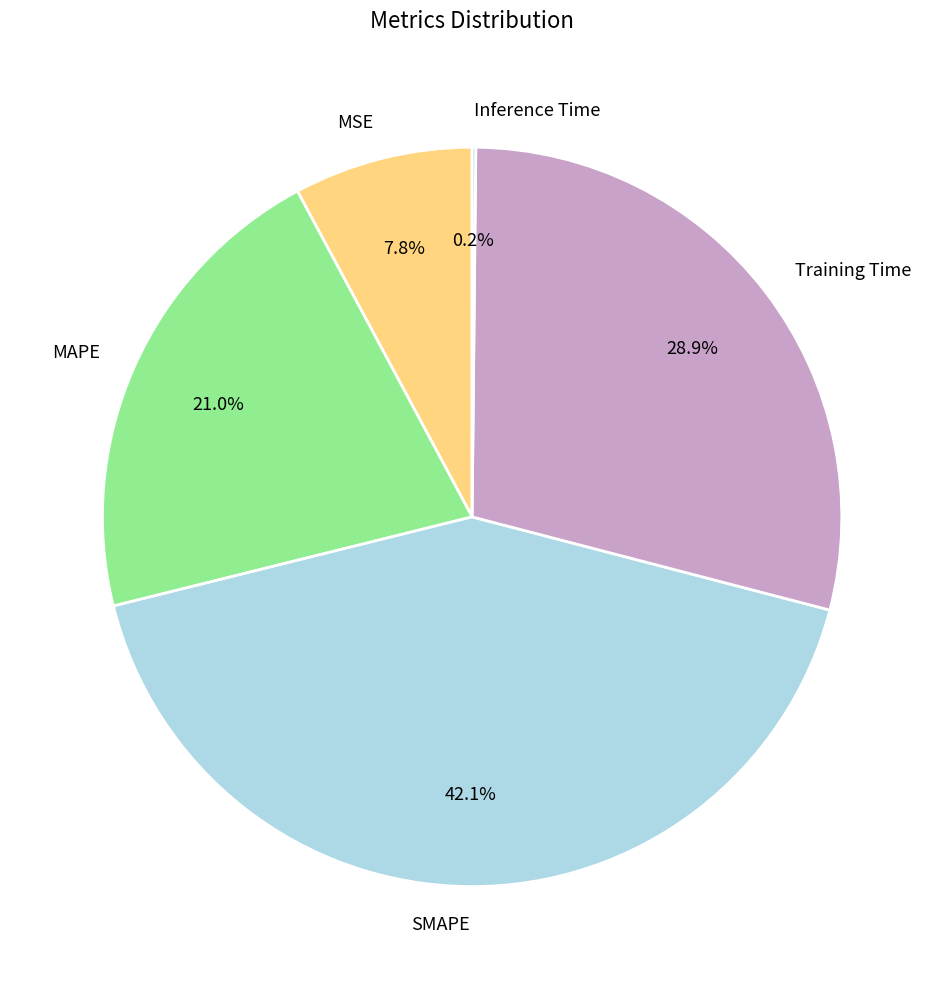

What is the largest slice in the pie chart?

SMAPE